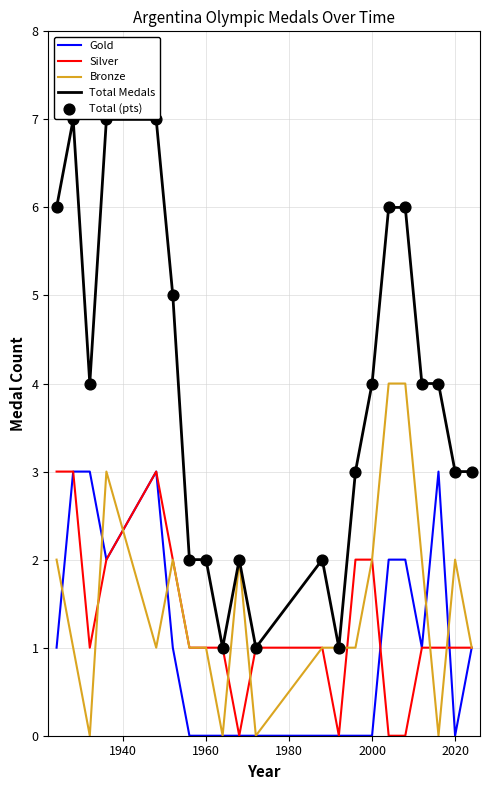

Which series has the largest total across all categories?

Total Medals